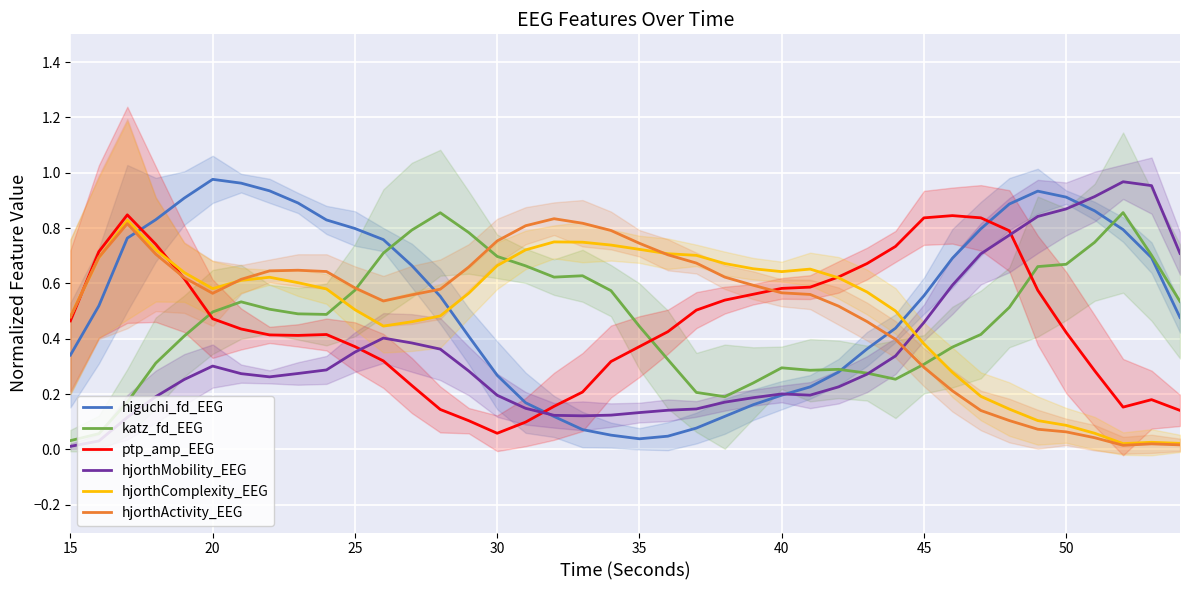

At which category does the chart reach its minimum across all series?

15